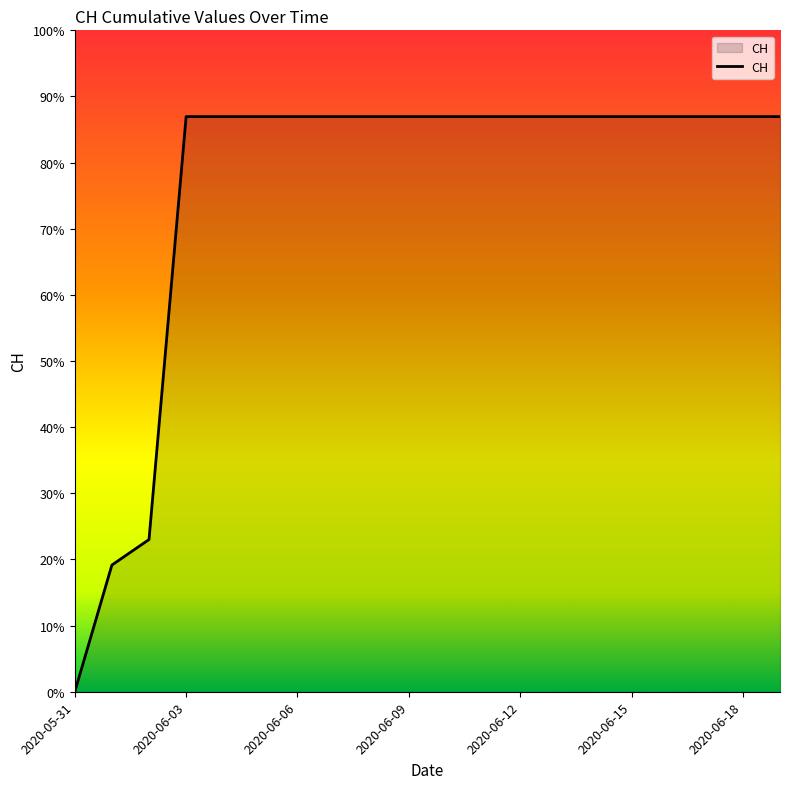

Is this an area chart (filled region under the line)?

Yes